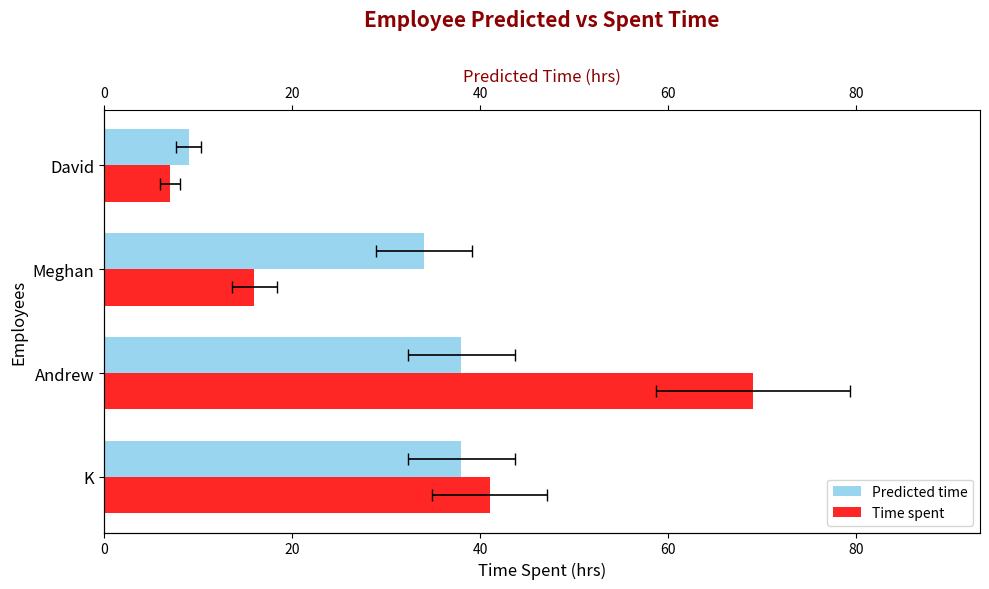

Between 20 and 60, which series saw the biggest shift?

time spent(hrs)